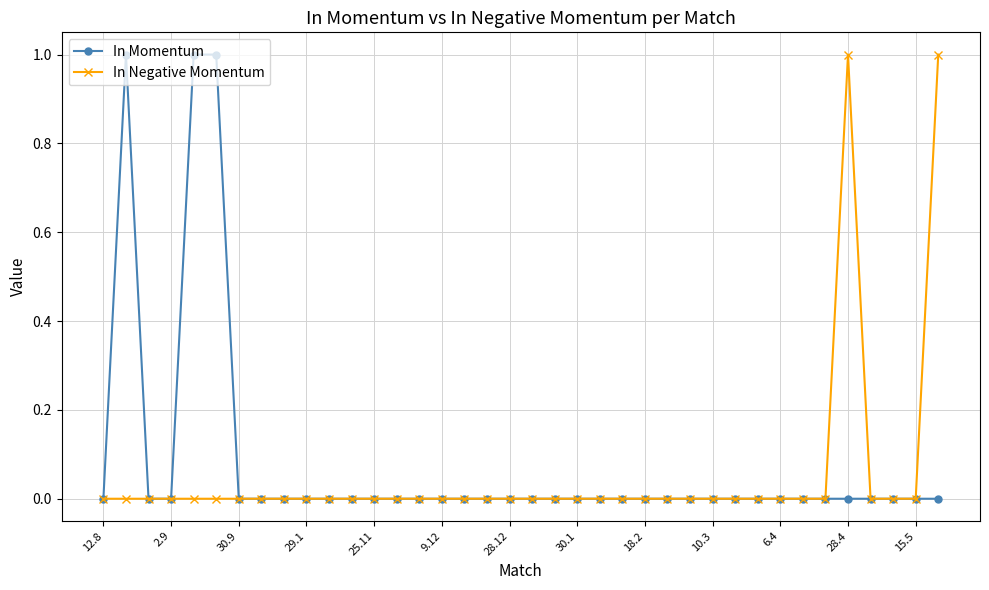

At which label is In Negative Momentum closest to 0?

12.8